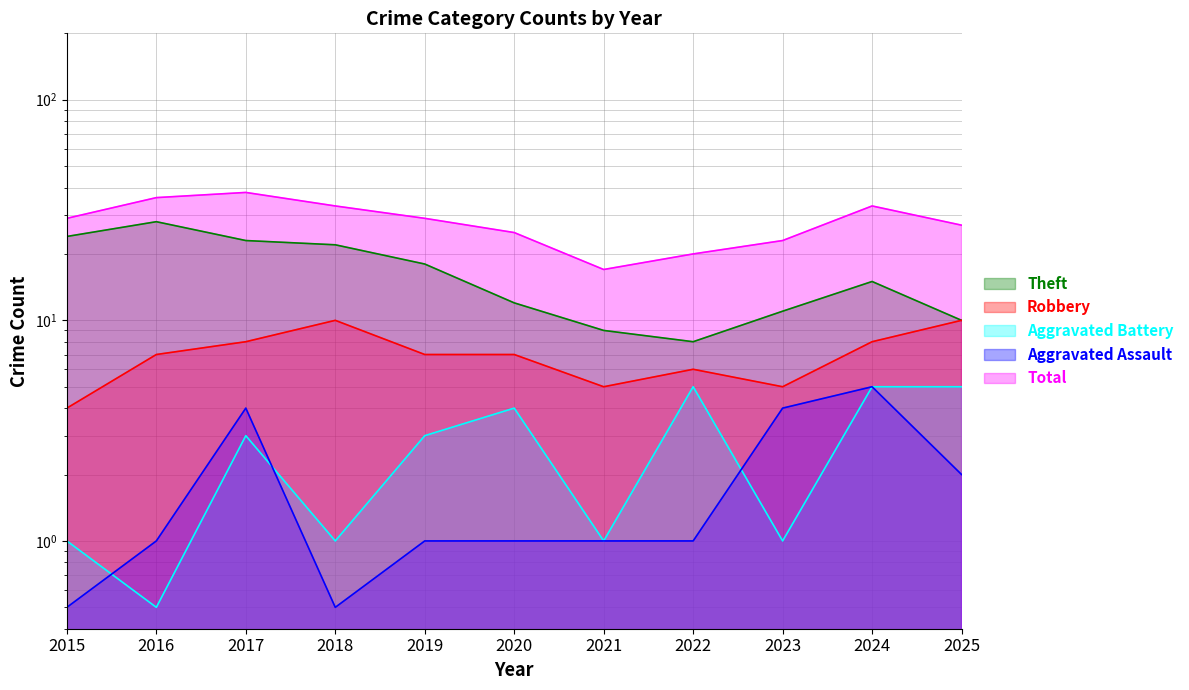

What is the value of the Aggravated Assault point at the 3rd from the left?

4.0